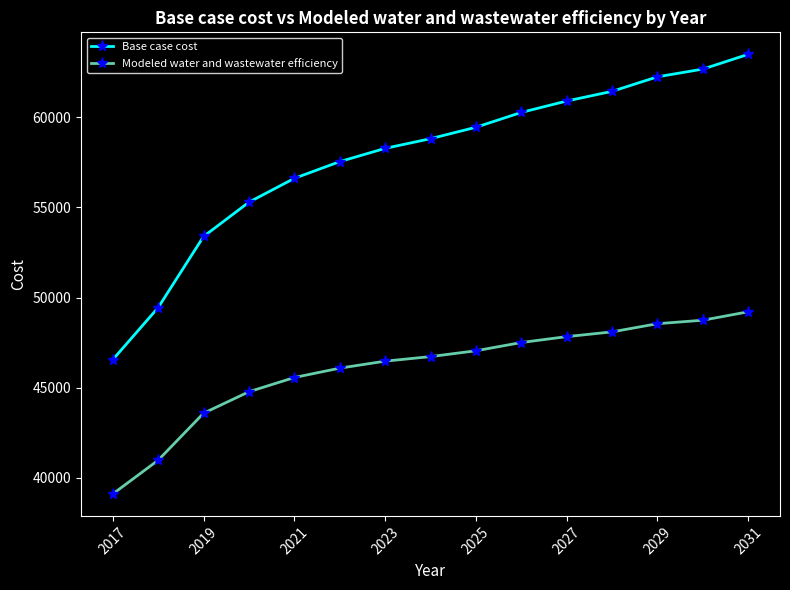

How many categories are shown in the chart?

15